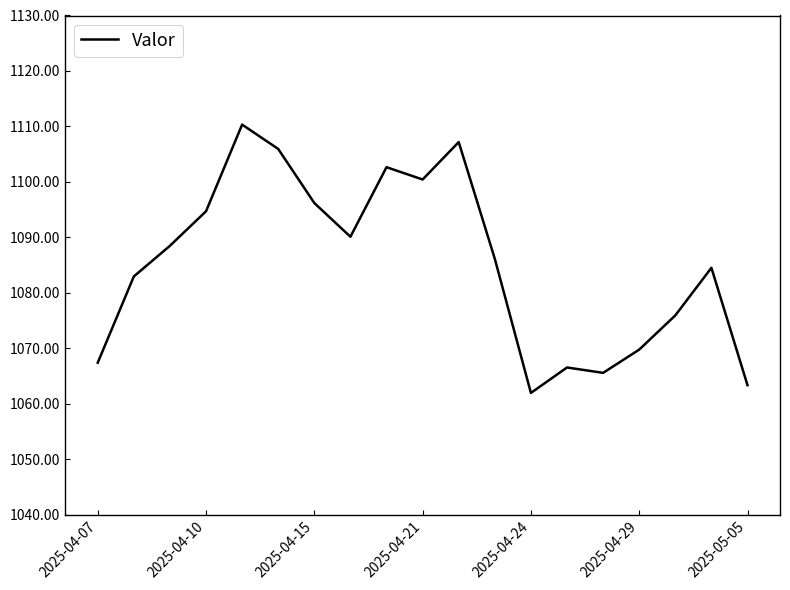

What is the maximum value shown in the chart?

1110.3